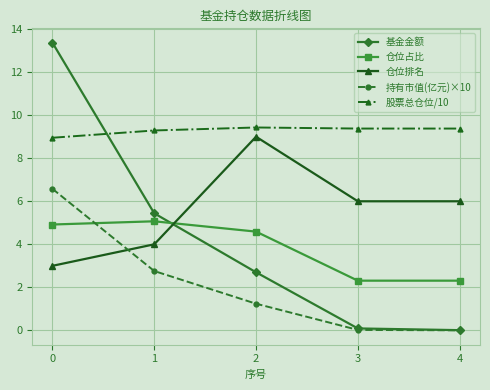

What is the highest value of the 股票总仓位/10 series?

9.4